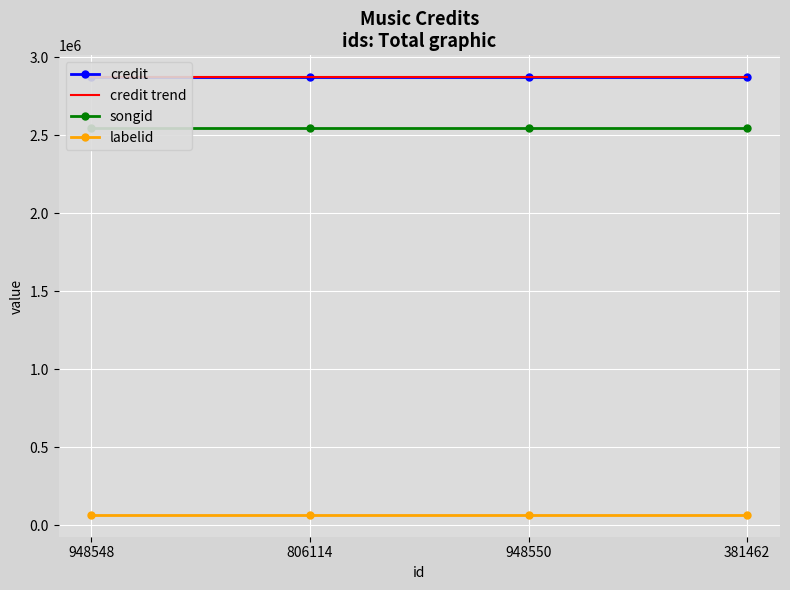

List the labels in order of songid value, smallest first.

948548, 806114, 948550, 381462